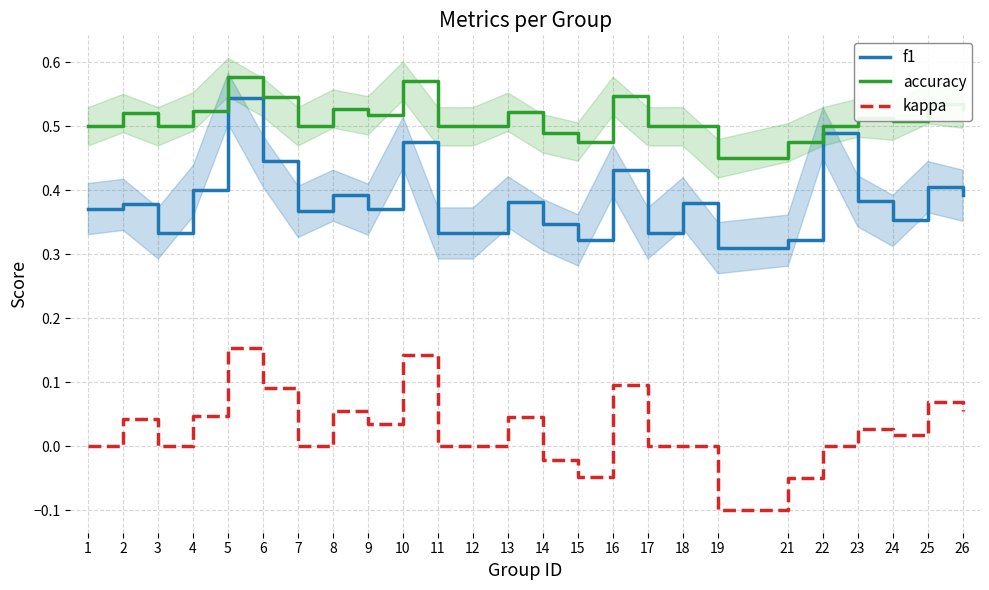

The kappa series shows 0.1 at 26. True or false?

True